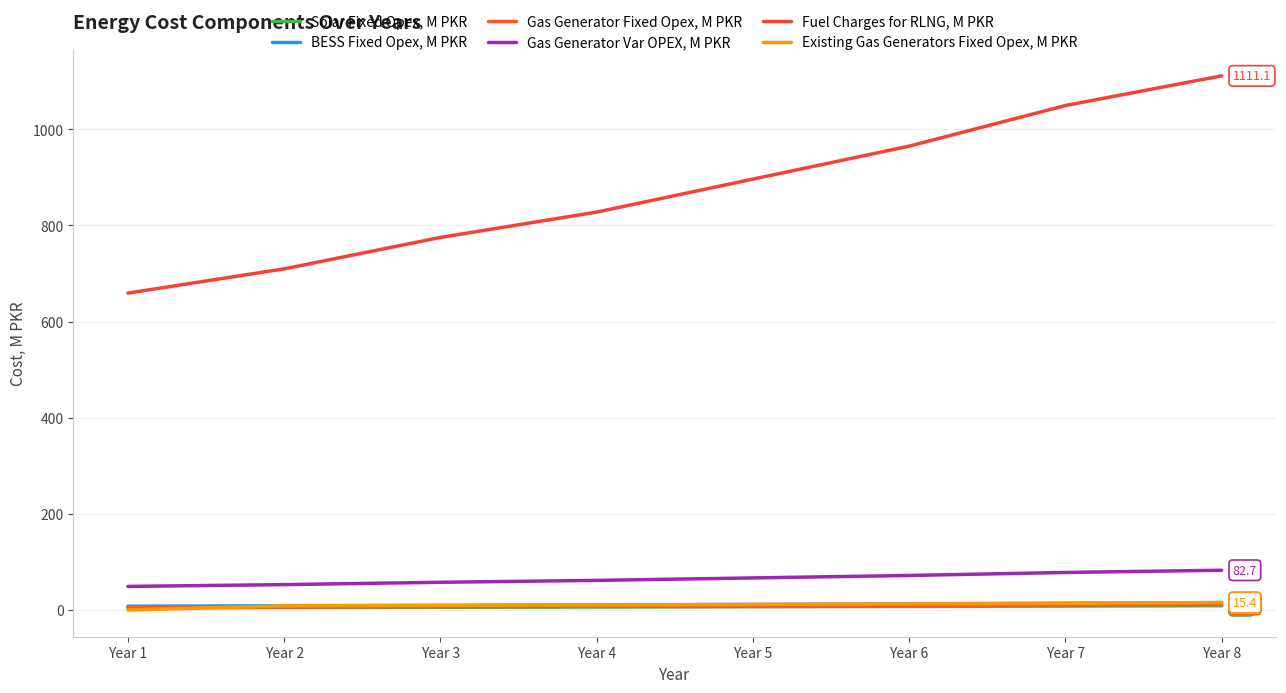

Which has a higher value, Year 4 or Year 8?

Year 8